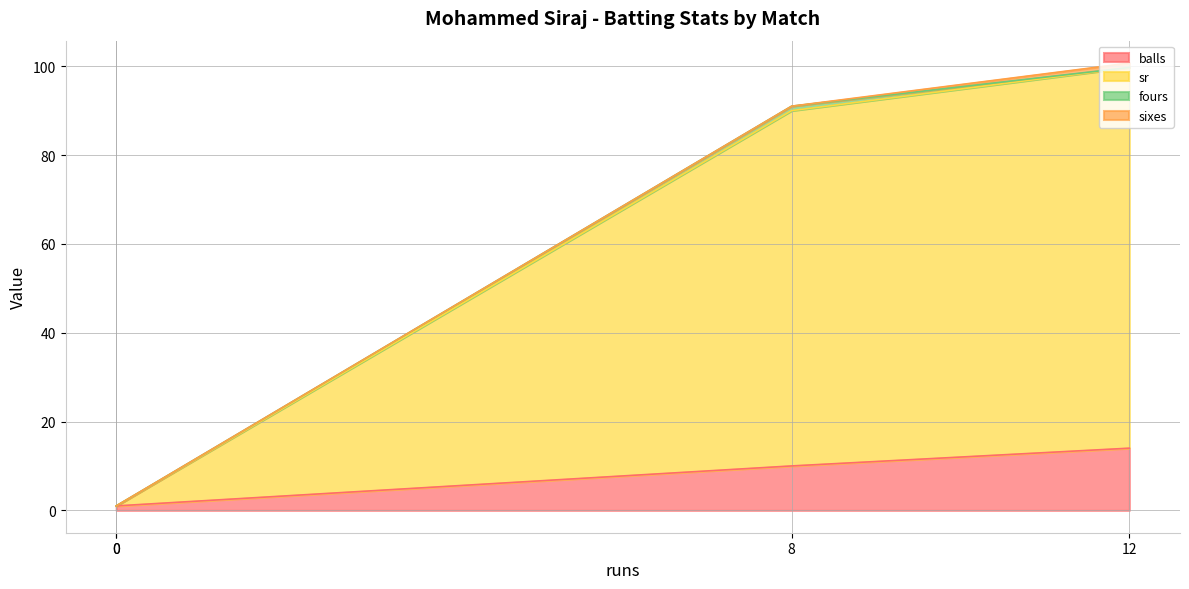

List the series in order of their peak value, lowest first.

fours, sixes, balls, sr